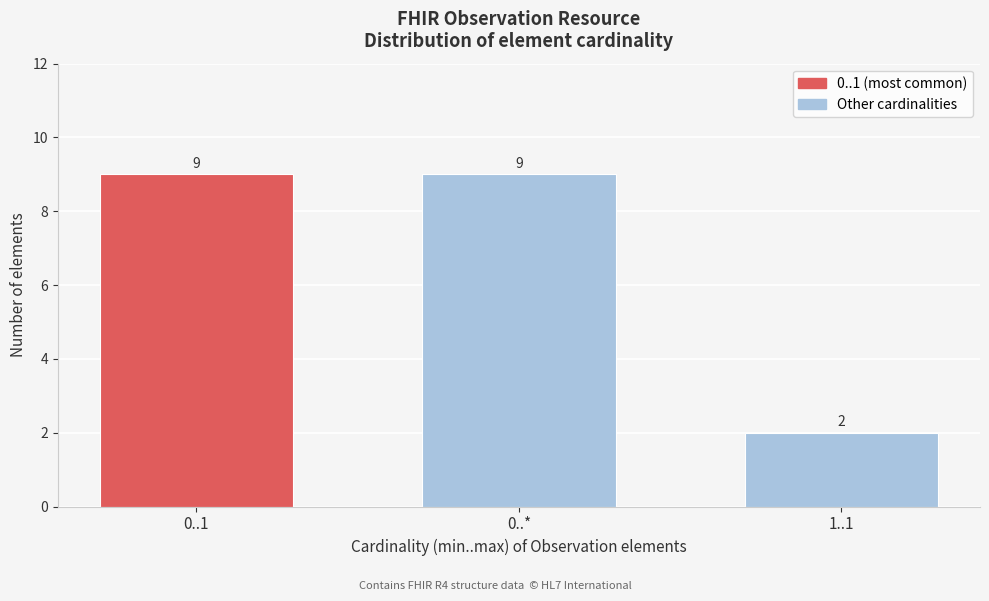

Reading left to right, transcribe all the data shown in this chart.

9	9	2